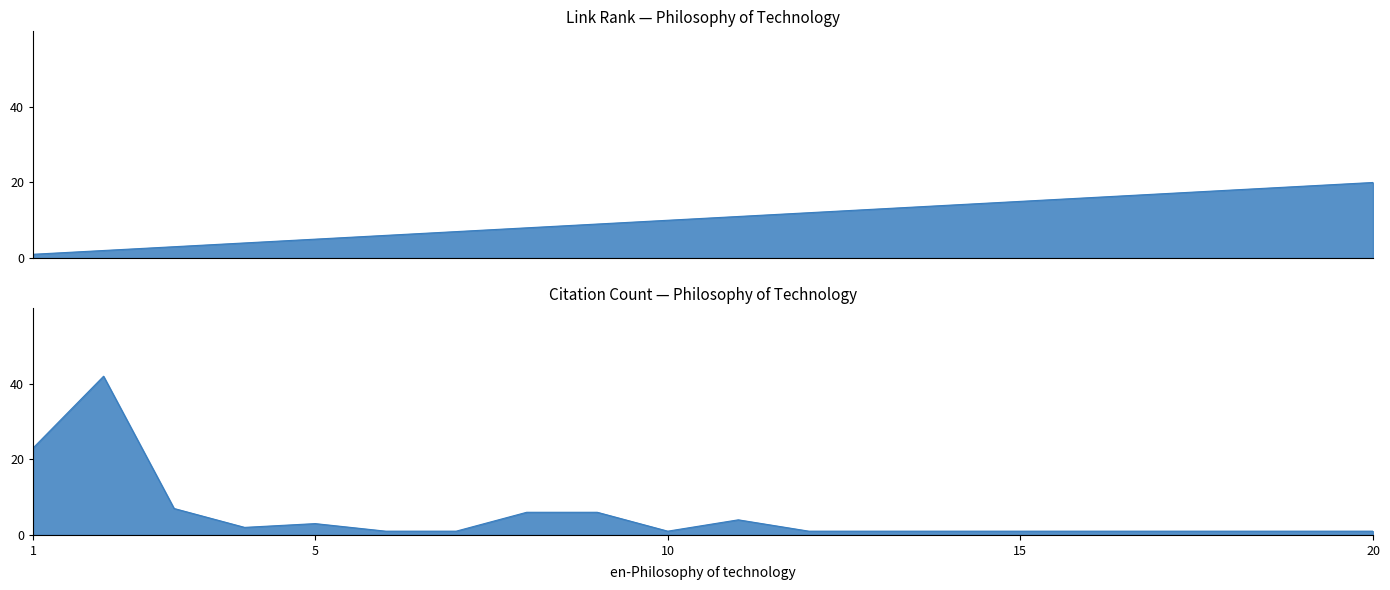

What is the sum of all Citation count (col_6) values?

105